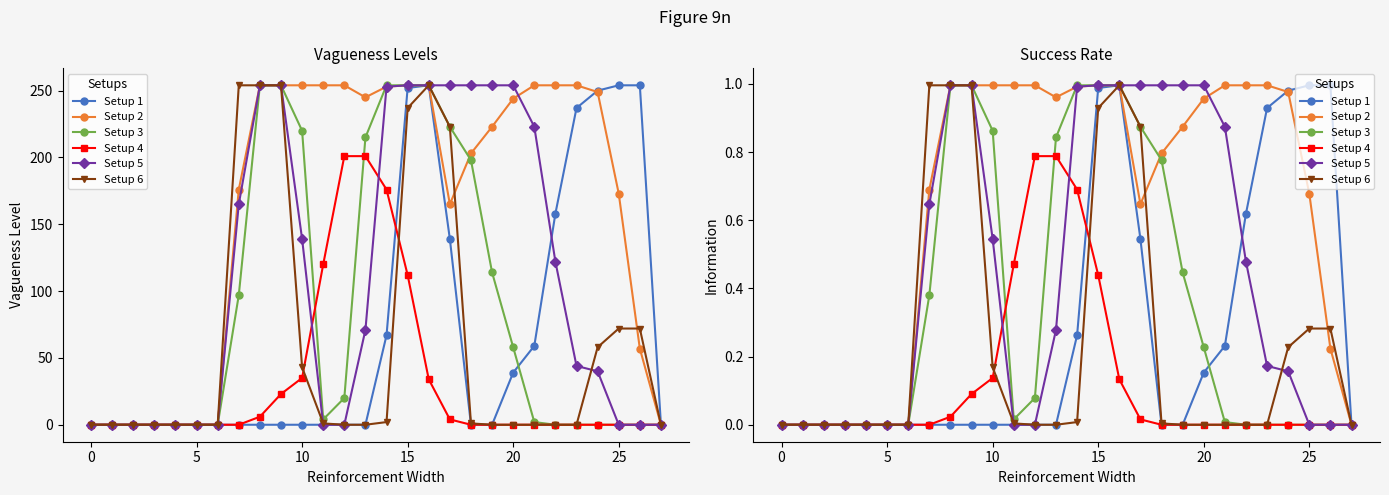

After their last crossing, which series has the higher values: Setup 4 or Setup 6?

Setup 6